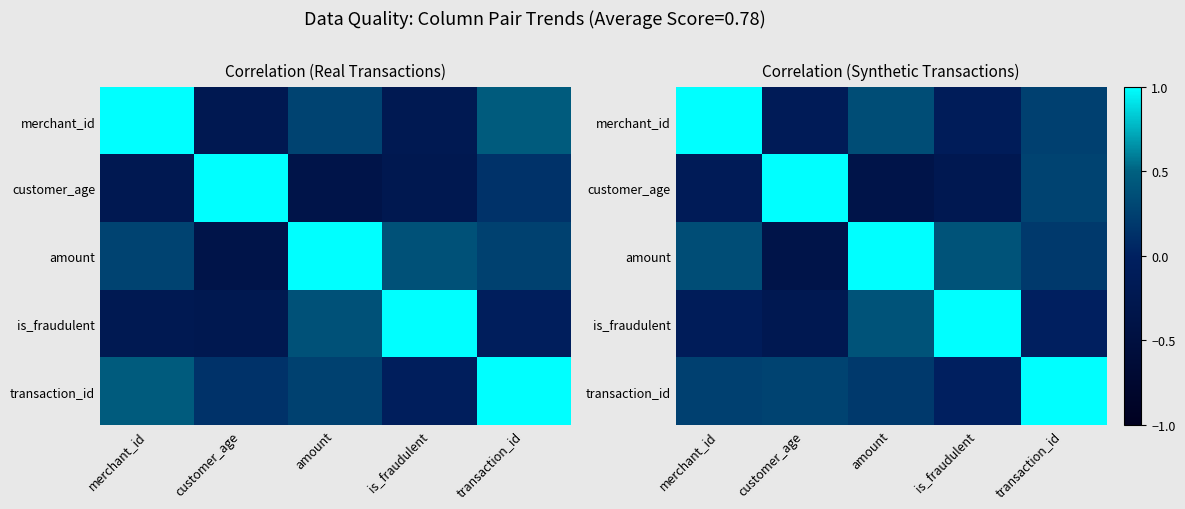

How many data points does each series have?

5